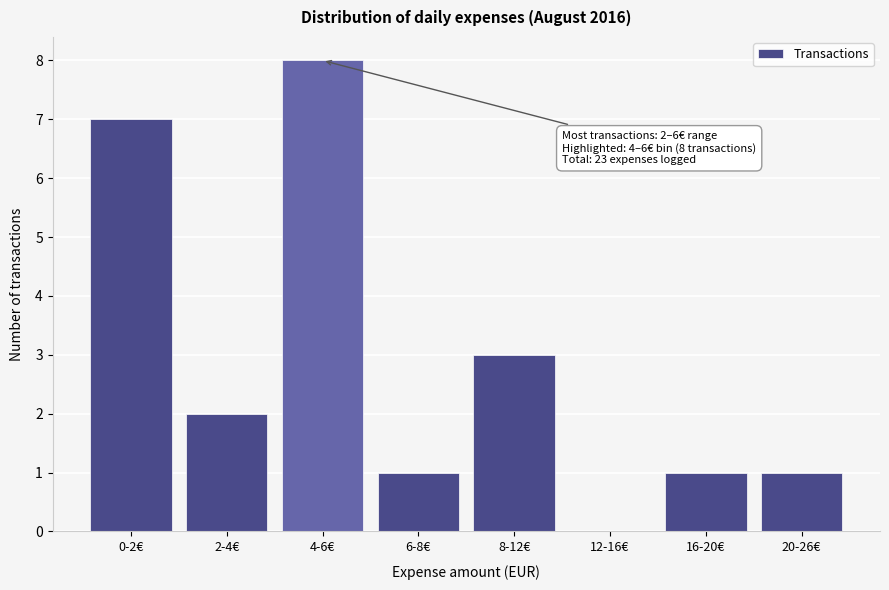

Reading left to right, list all the values displayed in this chart.

0-2€=7	2-4€=2	4-6€=8	6-8€=1	8-12€=3	12-16€=0	16-20€=1	20-26€=1